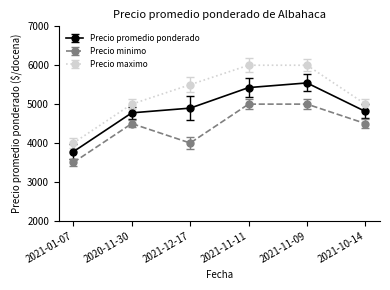

What is the total value across all series at 2021-10-14?

14311